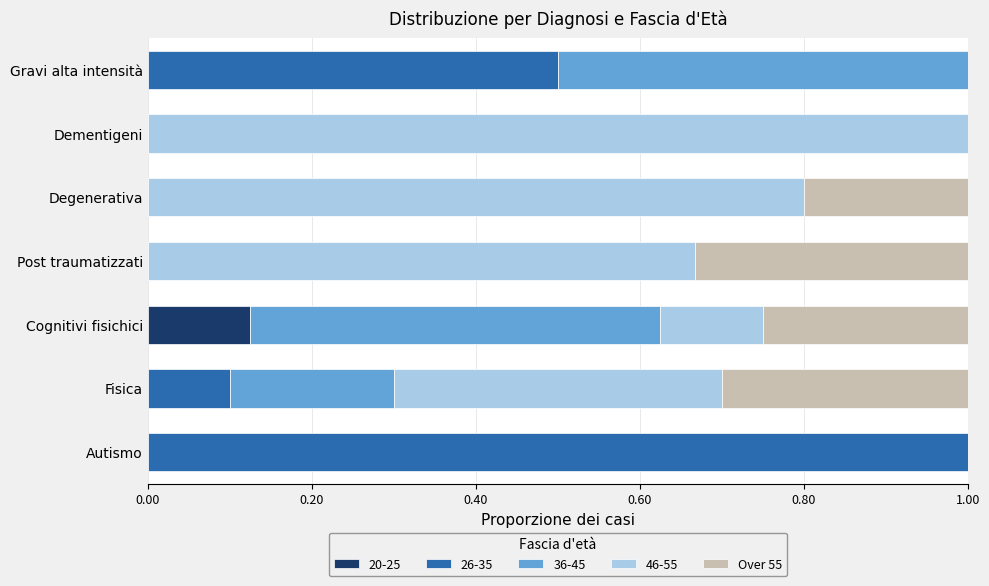

Is it true that 20-25 equals 0.1 at Gravi alta intensità?

False